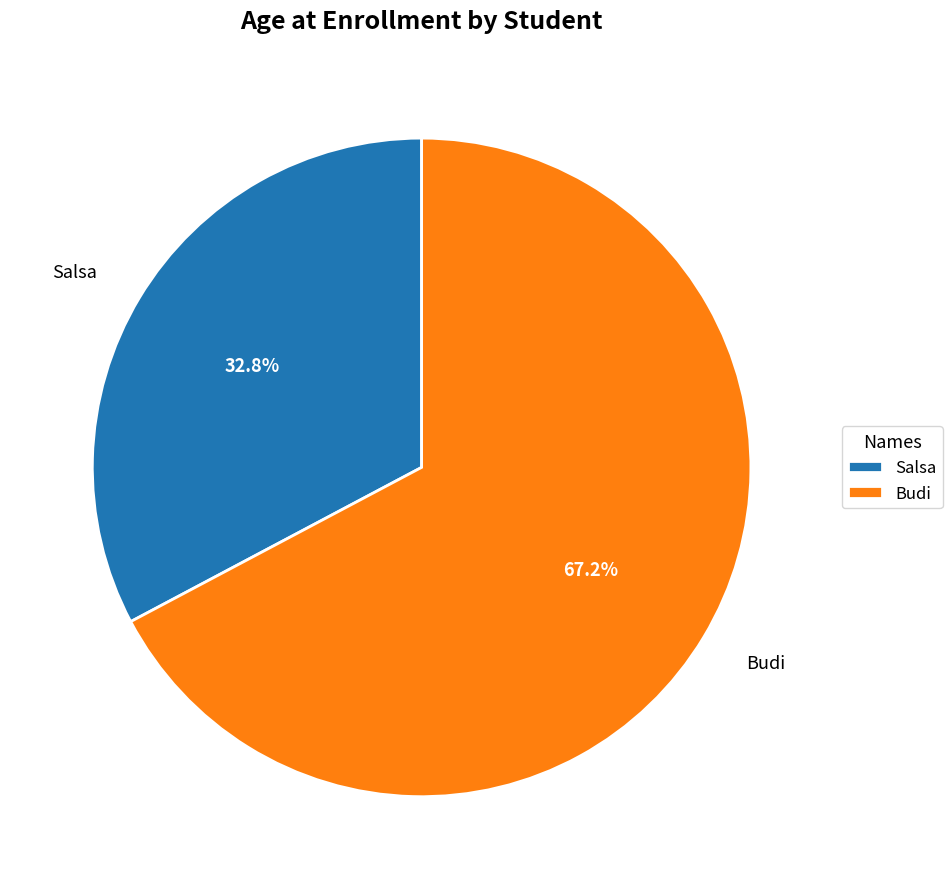

True or false: Budi accounts for 57% of the total.

False